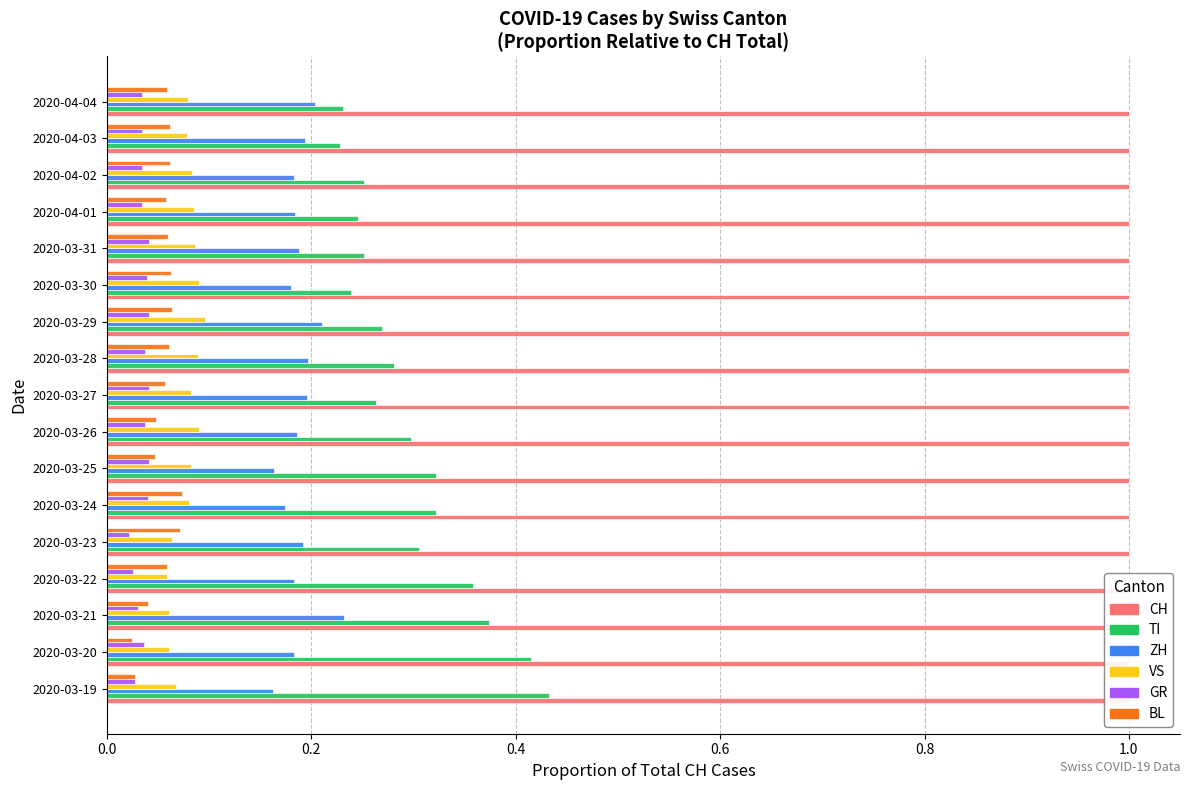

Count the number of data series in this chart.

6